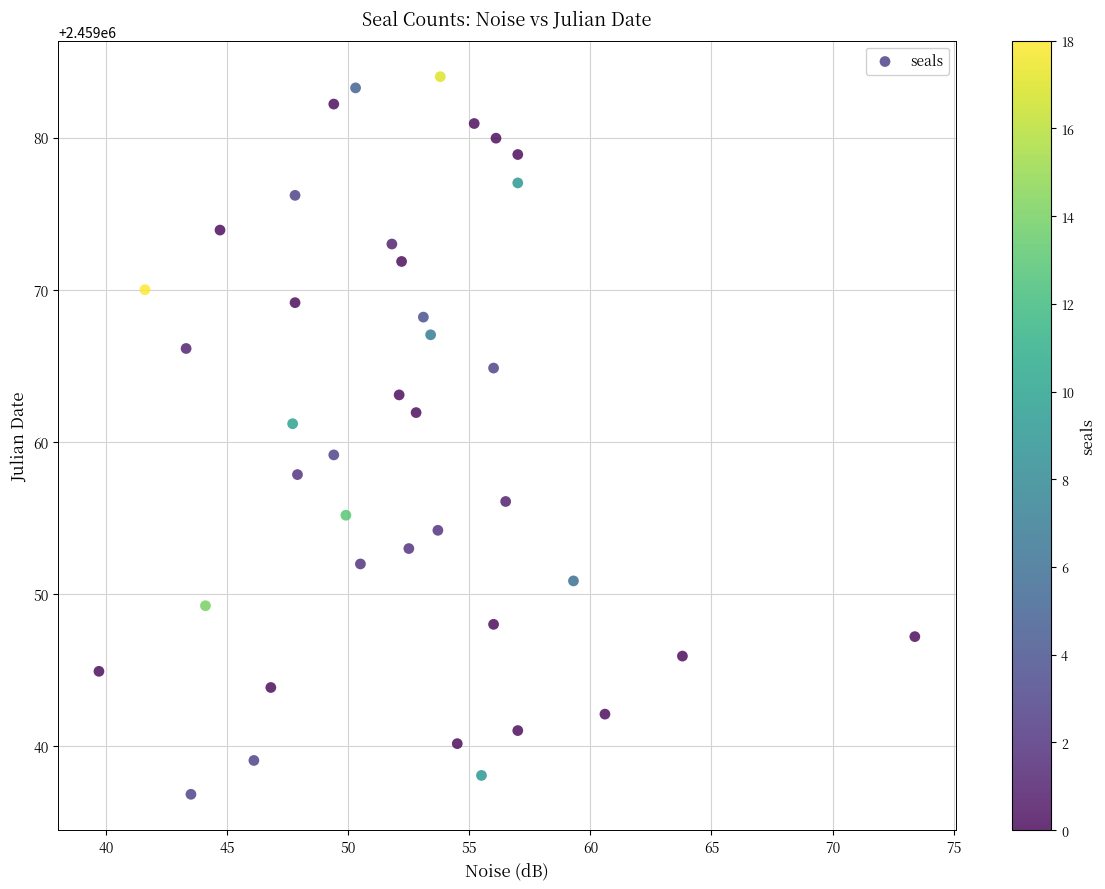

What is the range of X values (max minus min)?

33.7